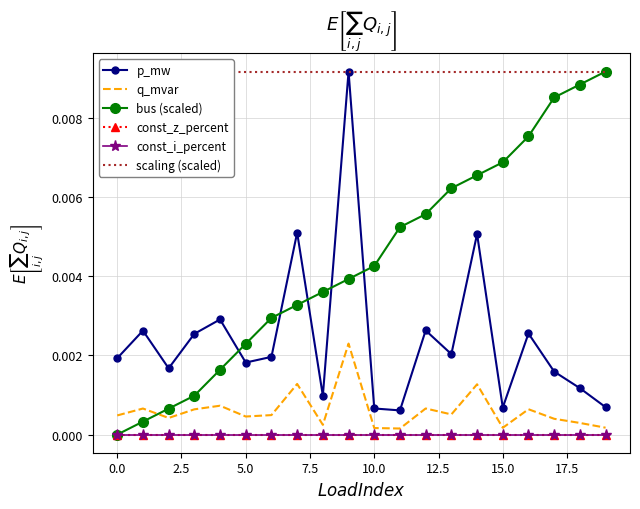

What are all the series names shown in the legend?

p_mw, q_mvar, bus (scaled), const_z_percent, const_i_percent, scaling (scaled)